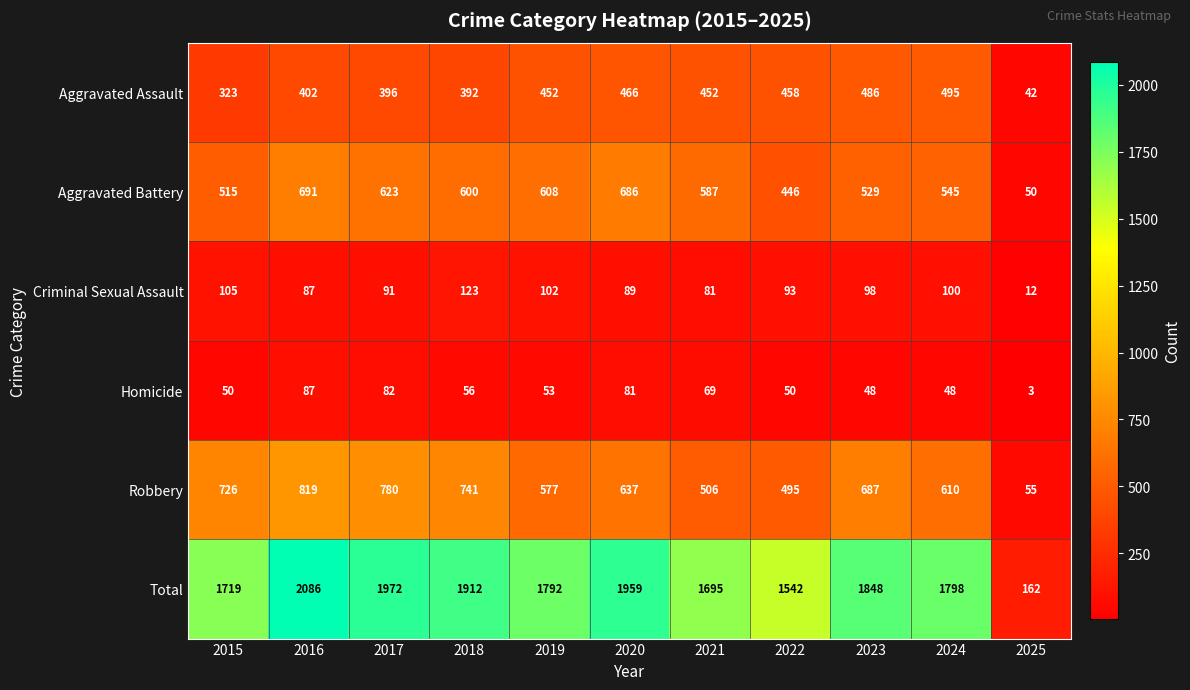

List the series in order of their peak value, lowest first.

Homicide, Criminal Sexual Assault, Aggravated Assault, Aggravated Battery, Robbery, Total